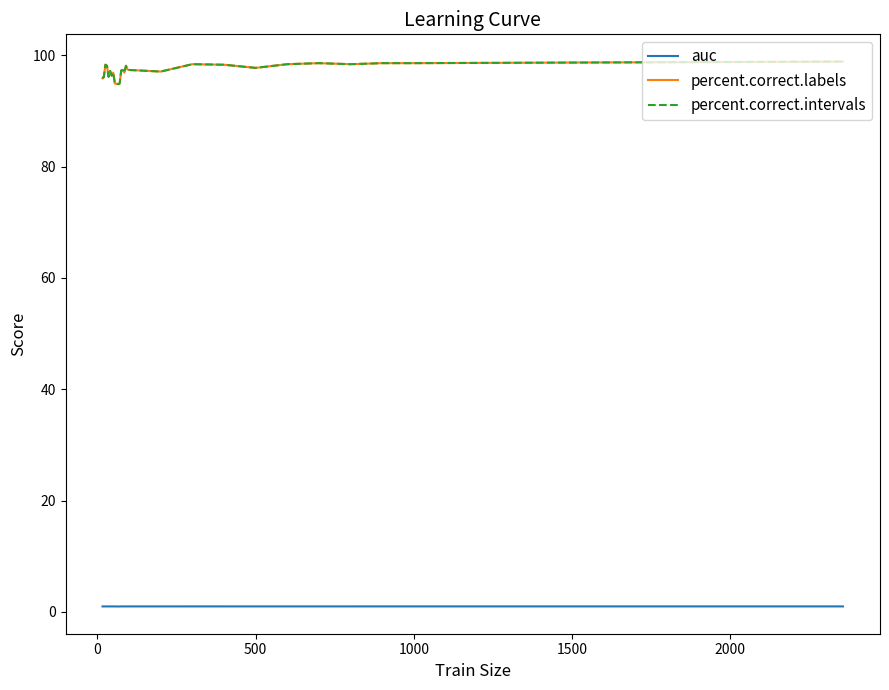

True or false: auc and percent.correct.labels cross at least once.

False